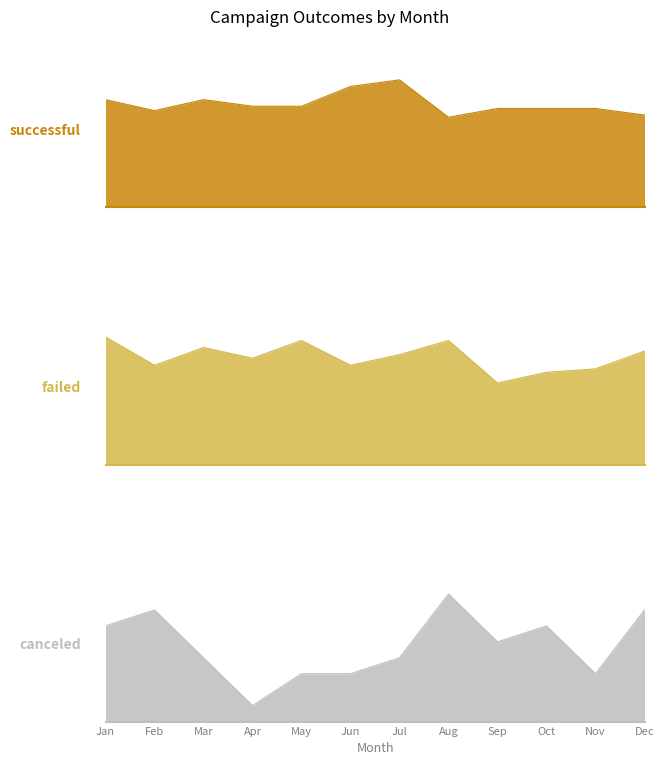

Reading left to right, list all the values displayed in this chart.

successful: 49	44	49	46	46	55	58	41	45	45	45	42
failed: 36	28	33	30	35	28	31	35	23	26	27	32
canceled: 6	7	4	1	3	3	4	8	5	6	3	7